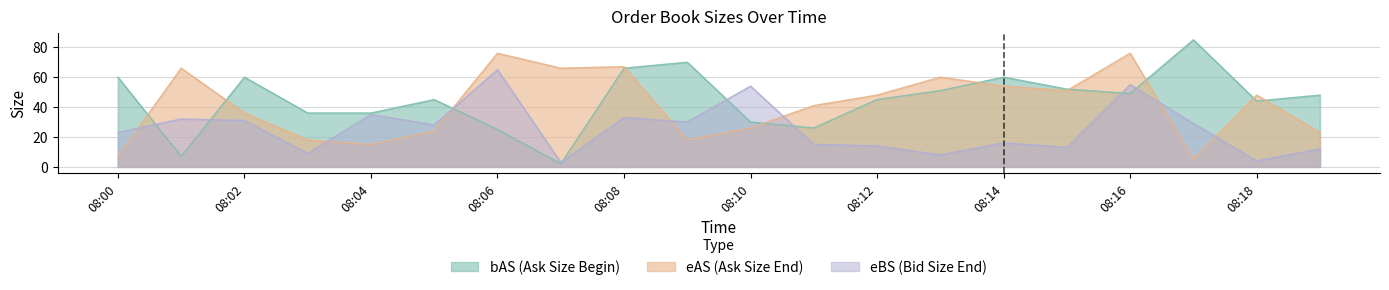

What is the highest value of the eAS series?

76